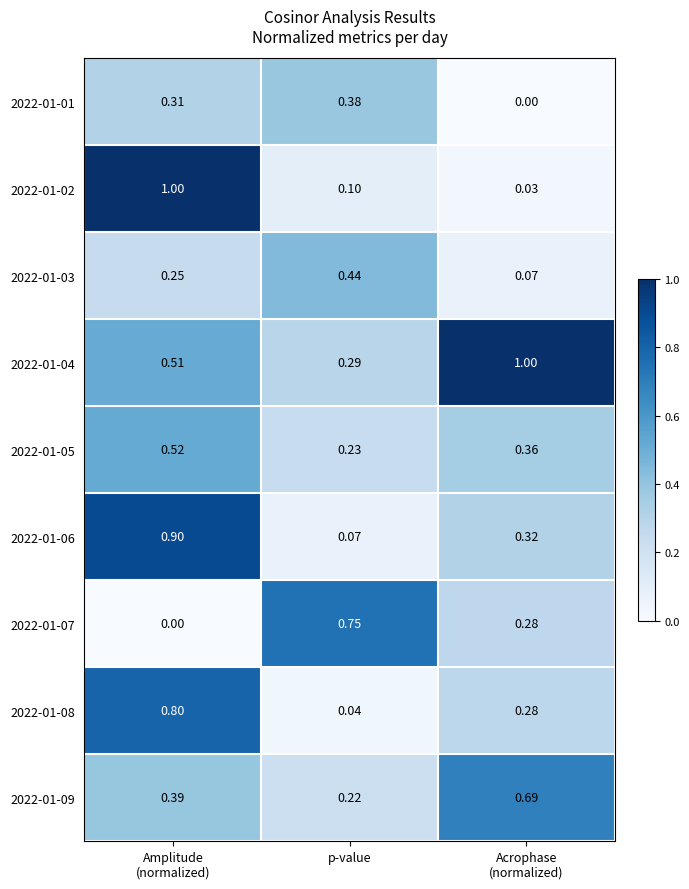

At which label does 2022-01-05 reach its minimum?

p-value